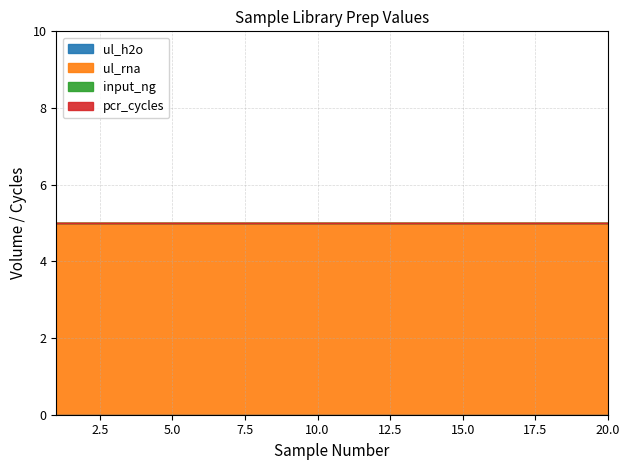

True or false: pcr_cycles has a value of 0 at 10.

True